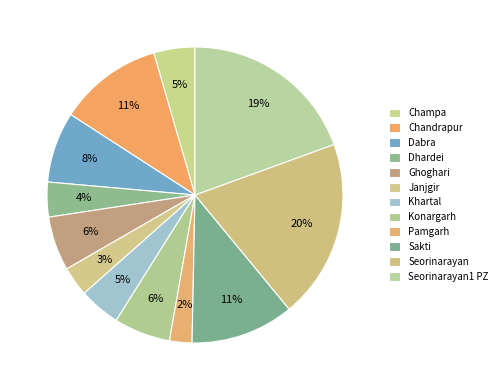

What is the smallest slice in the pie chart?

Pamgarh